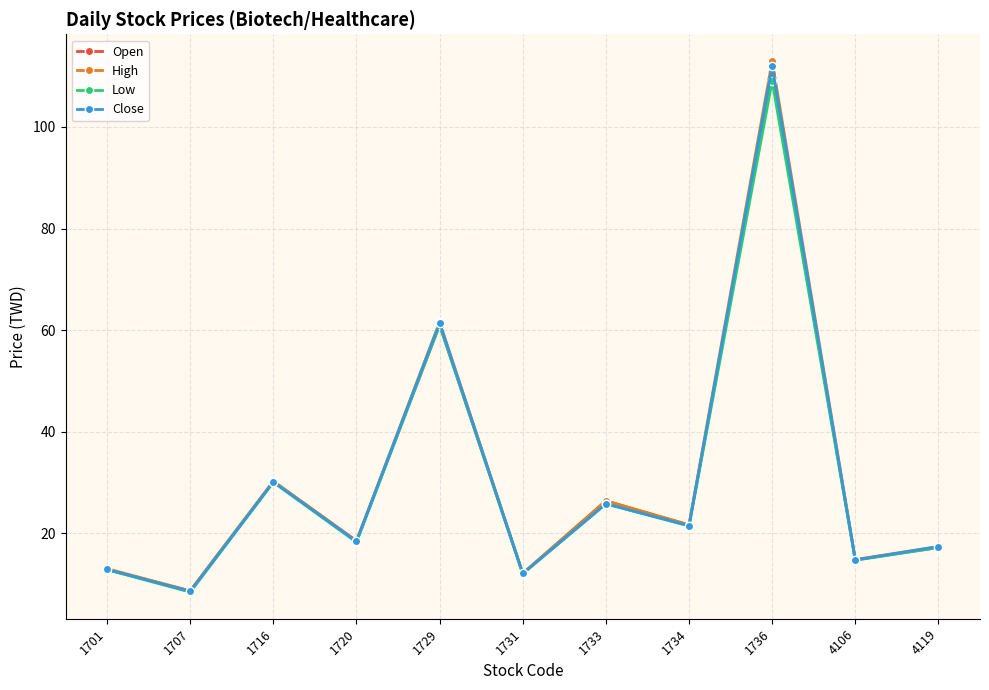

What is the difference between the maximum and minimum values in the Open series?

101.8